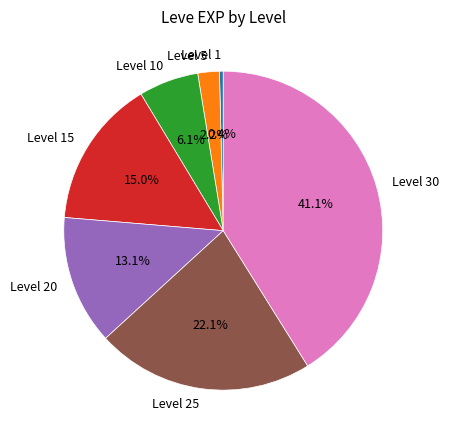

To the nearest percent, what is the average slice percentage?

14%